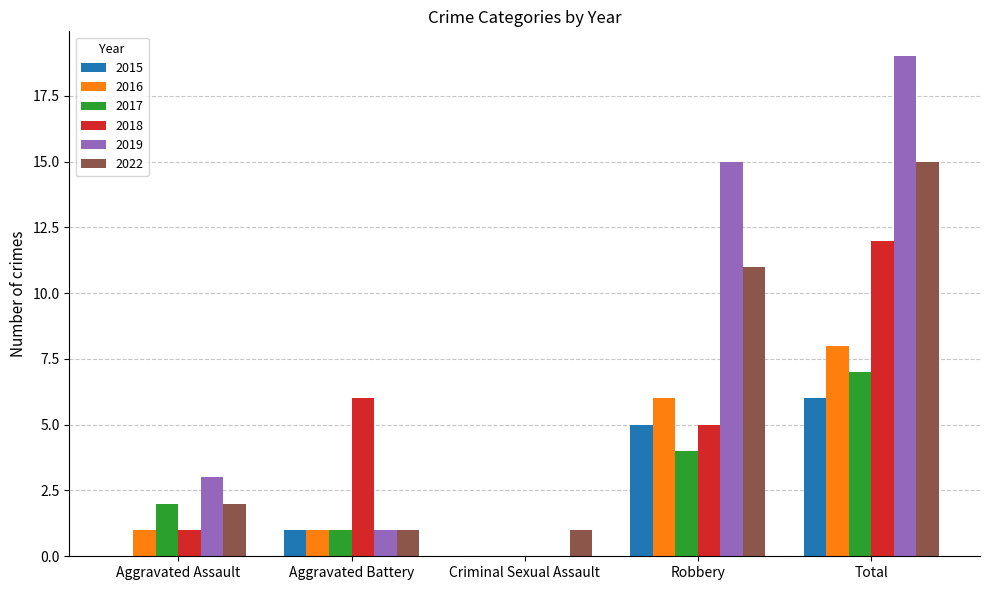

Between Criminal Sexual Assault and Robbery, which series saw the biggest shift?

2019